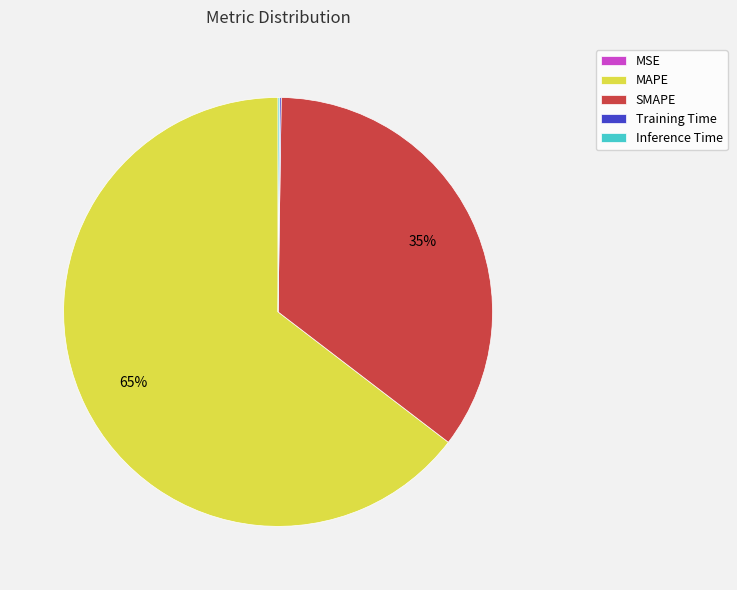

Which category accounts for the majority?

MAPE